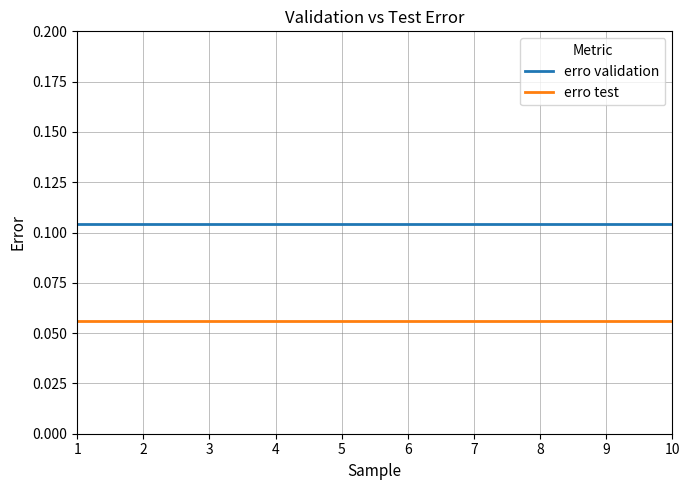

Which series has the largest total across all categories?

erro validation